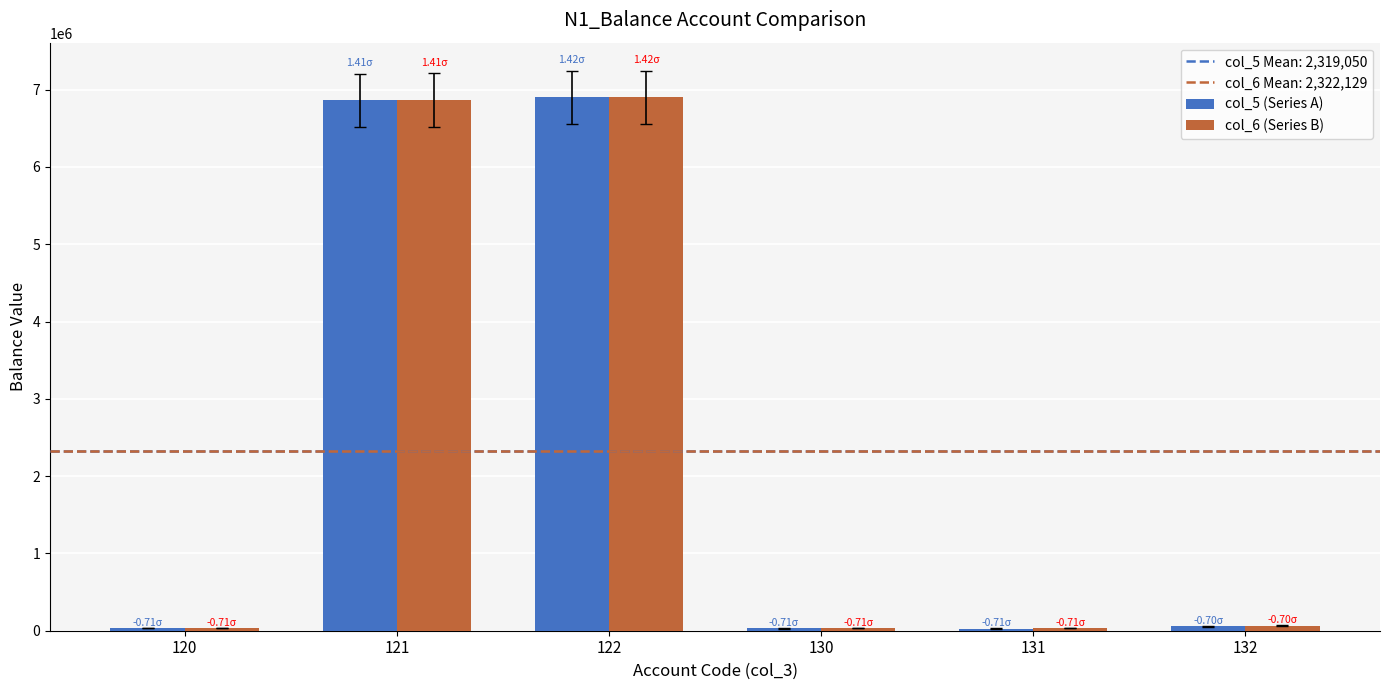

Is the value of col_5 (Series A) at 122 greater than the value of col_6 (Series B) at 120?

Yes